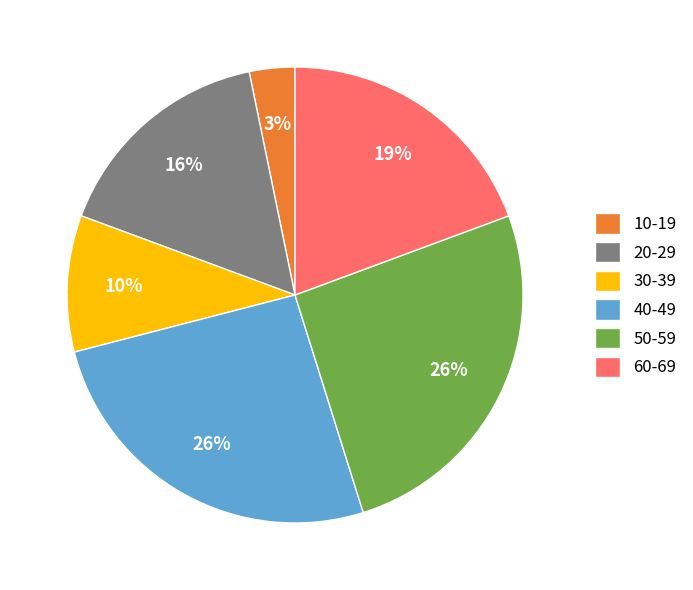

To the nearest percent, what is the difference between the 20-29 and 60-69 slice percentages?

3%